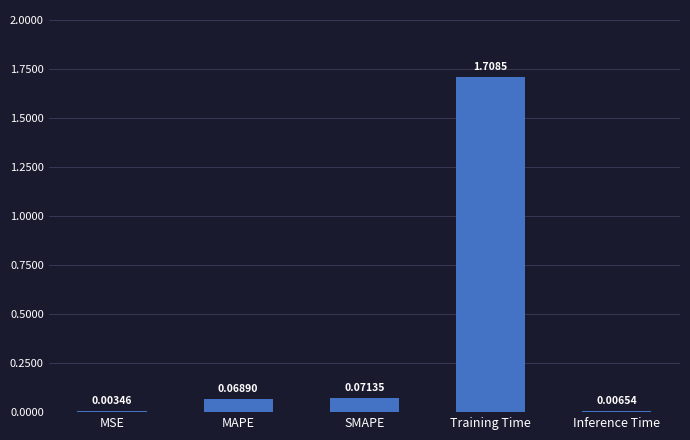

At which category does the chart reach its peak across all series?

Training Time